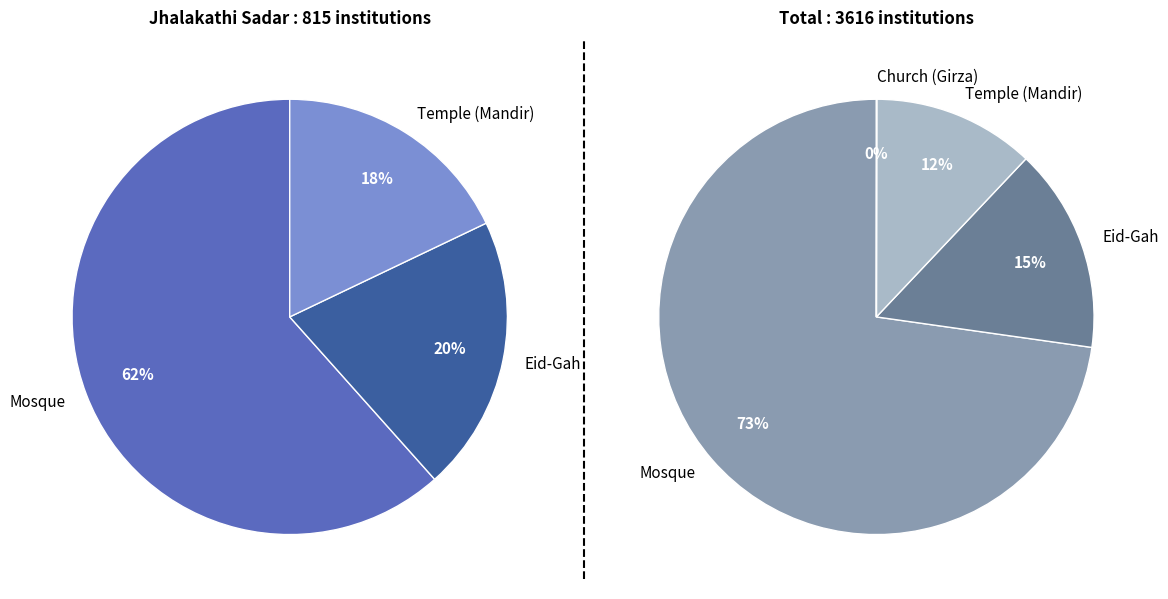

To the nearest percent, what portion does Mosque represent?

62%